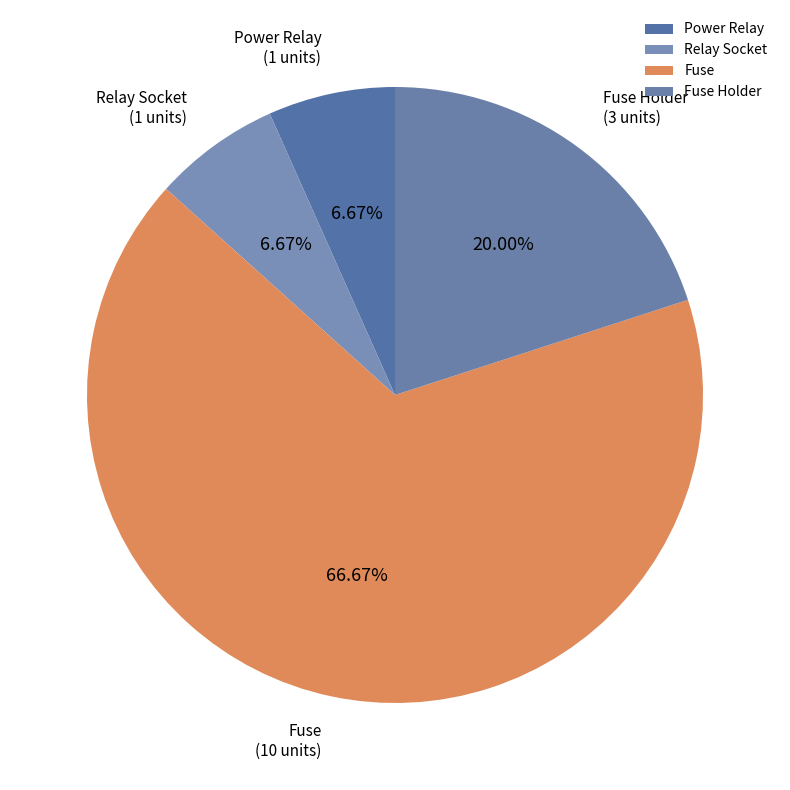

To the nearest percent, what percentage of the pie is Power Relay?

7%